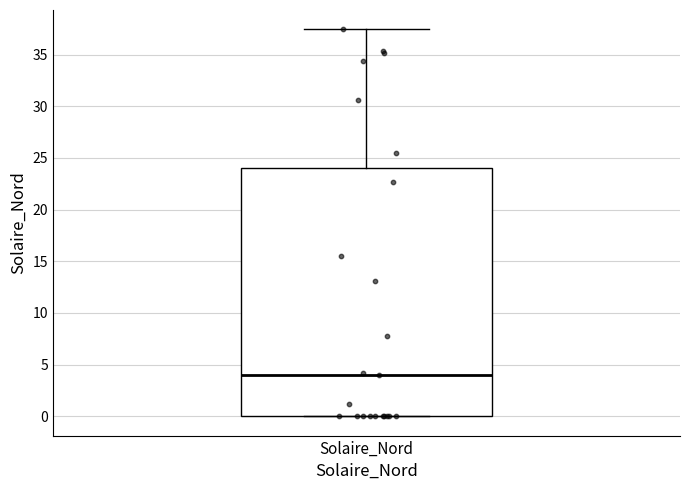

Where does the upper whisker of the box for Solaire_Nord end on the y-axis? The values are not printed on the chart, so give them approximately, as read against the axis.

37.5